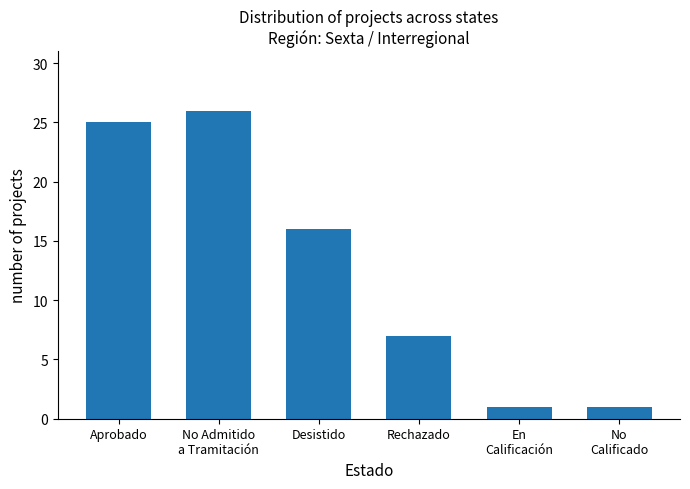

Which has a higher value, Desistido or Rechazado?

Desistido